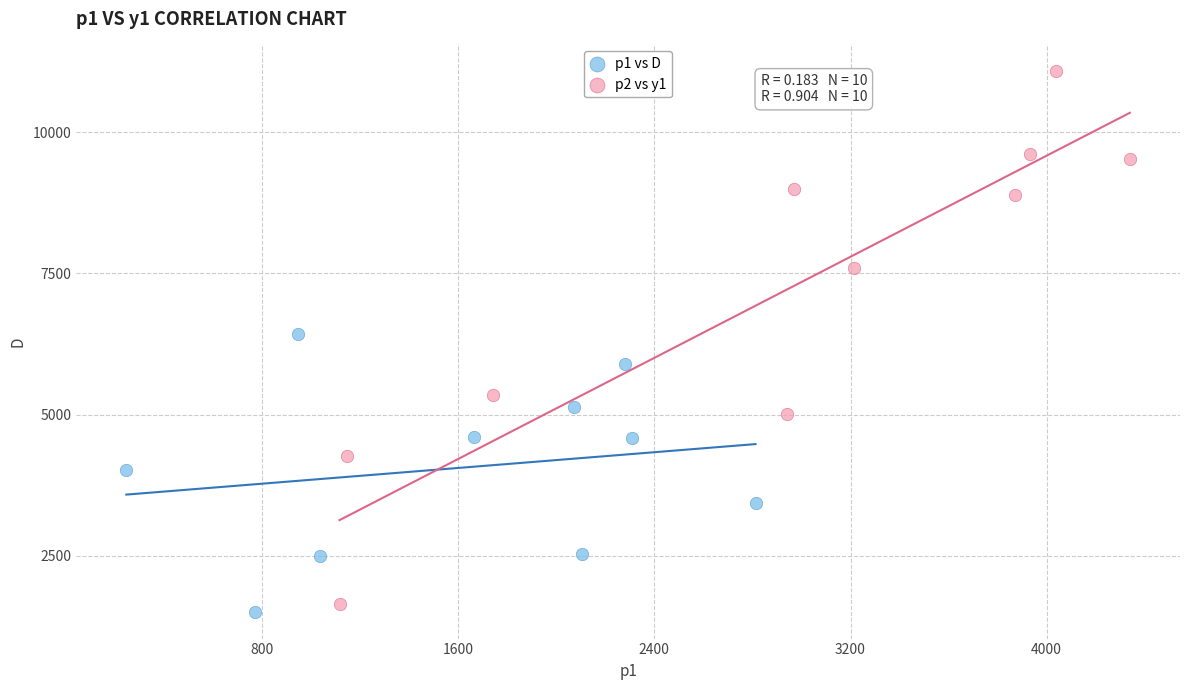

Which series has the widest spread of Y values?

p2 vs y1